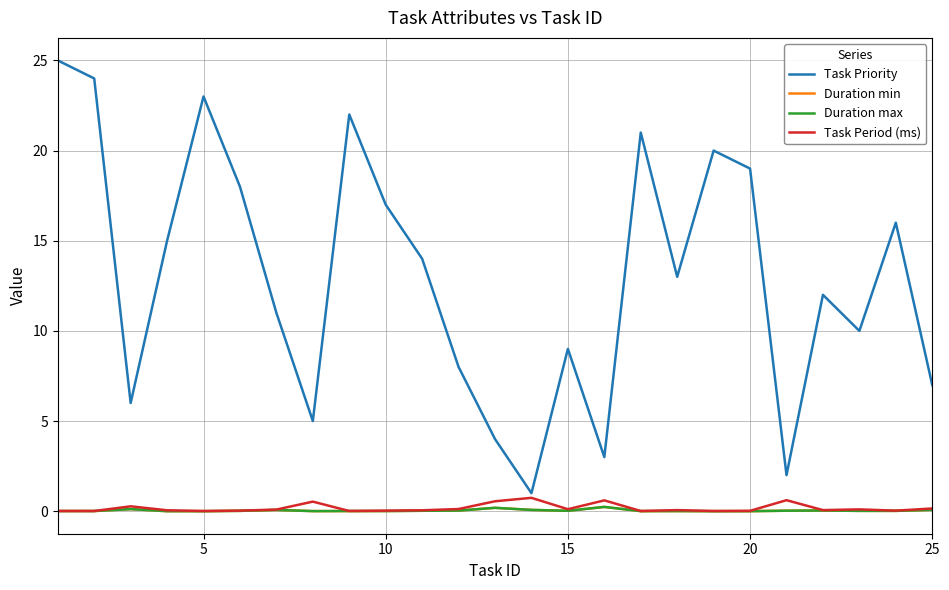

Which series has the widest spread of values?

Task Priority